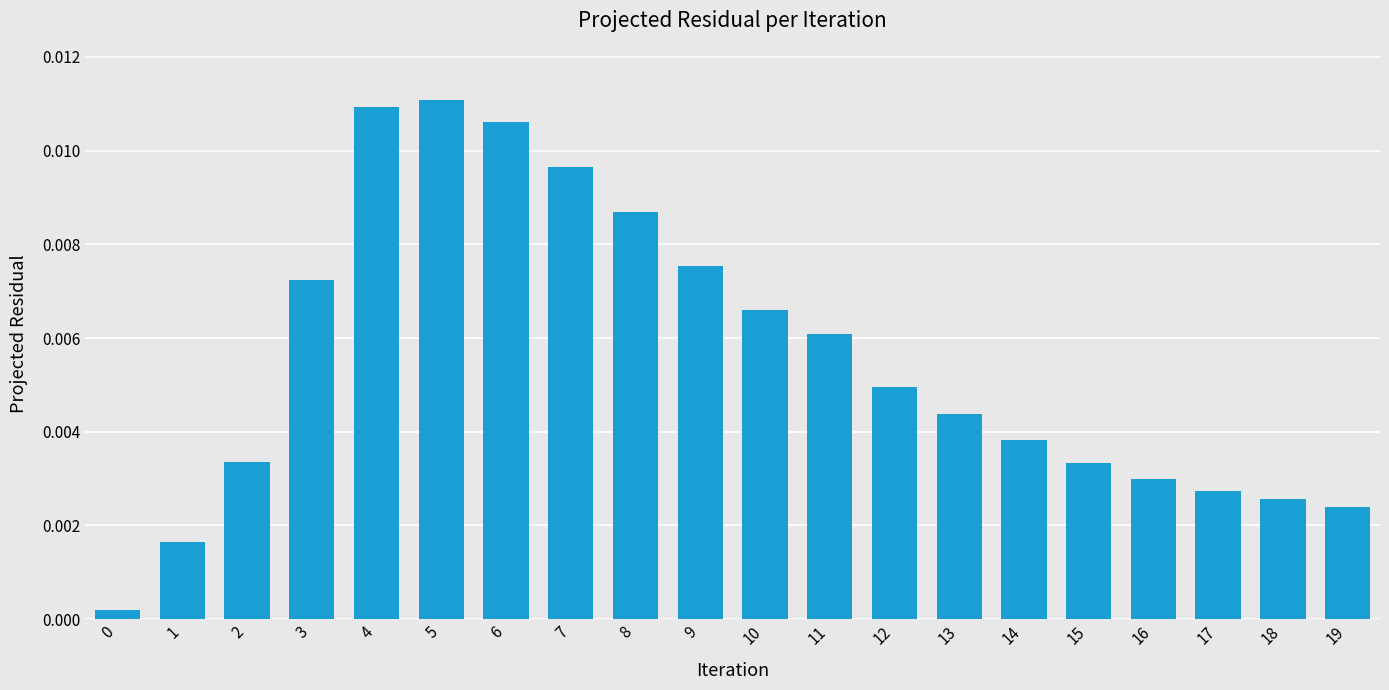

Between 3 and 11, which is larger?

3